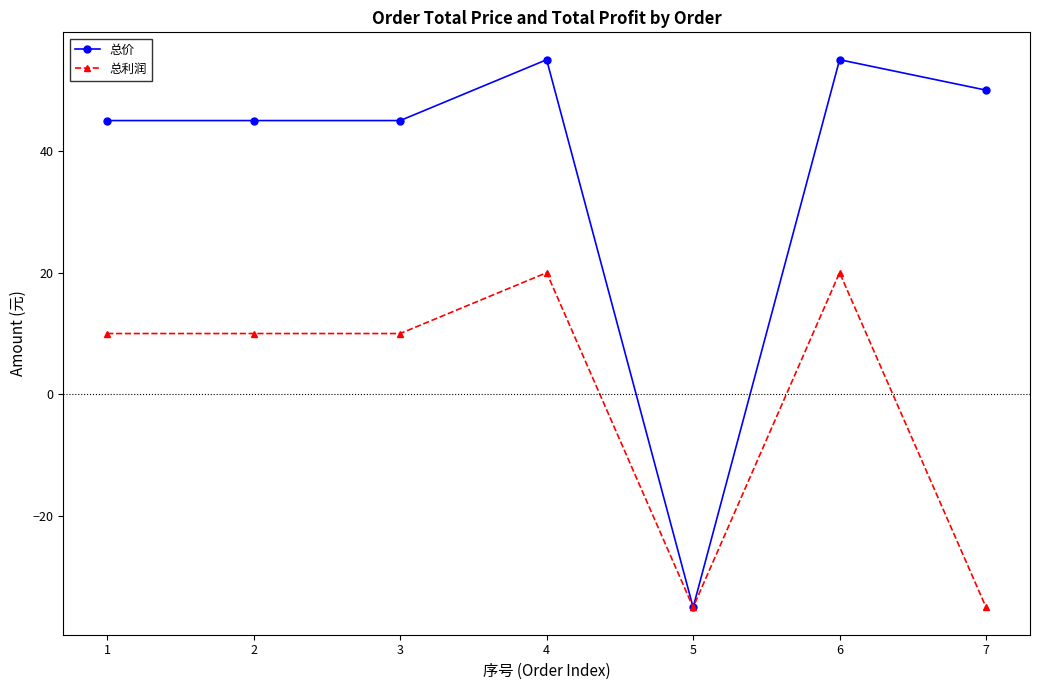

List the series in order of their overall mean, lowest first.

总利润, 总价